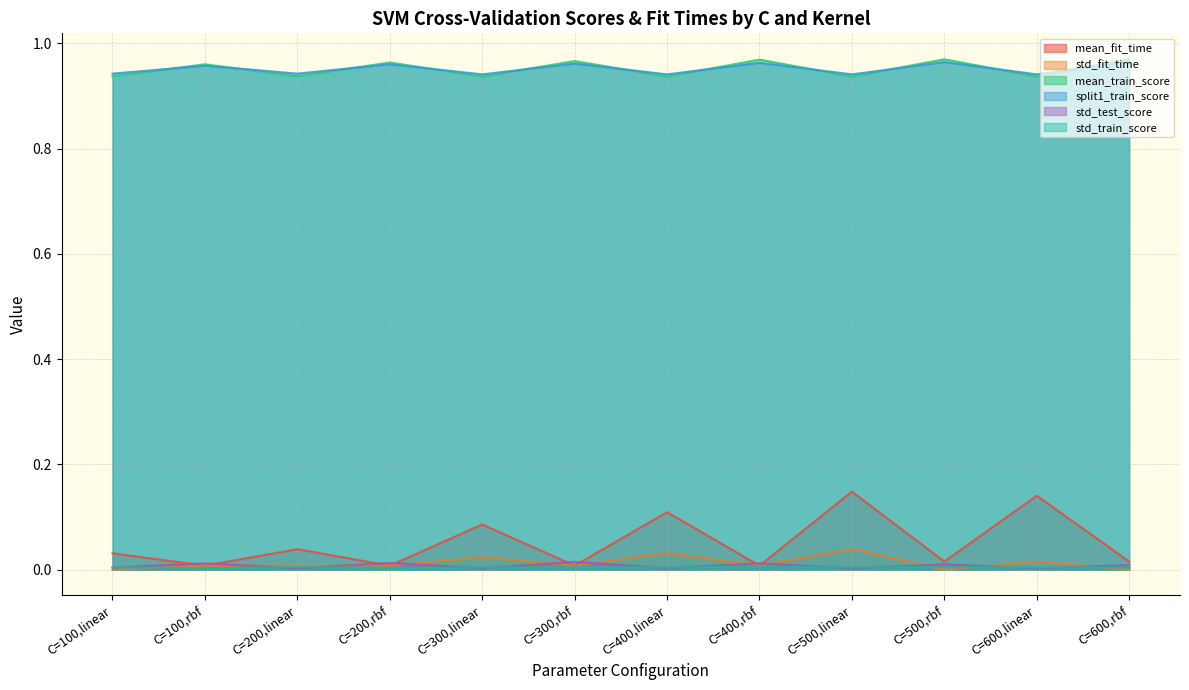

Reading right to left, what are all the values shown in this chart?

mean_fit_time: 0.0	0.1	0.0	0.1	0.0	0.1	0.0	0.1	0.0	0.0	0.0	0.0
std_fit_time: 0.0	0.0	0.0	0.0	0.0	0.0	0.0	0.0	0.0	0.0	0.0	0.0
mean_train_score: 1.0	0.9	1.0	0.9	1.0	0.9	1.0	0.9	1.0	0.9	1.0	0.9
split1_train_score: 1.0	0.9	1.0	0.9	1.0	0.9	1.0	0.9	1.0	0.9	1.0	0.9
std_test_score: 0.0	0.0	0.0	0.0	0.0	0.0	0.0	0.0	0.0	0.0	0.0	0.0
std_train_score: 0.0	0.0	0.0	0.0	0.0	0.0	0.0	0.0	0.0	0.0	0.0	0.0